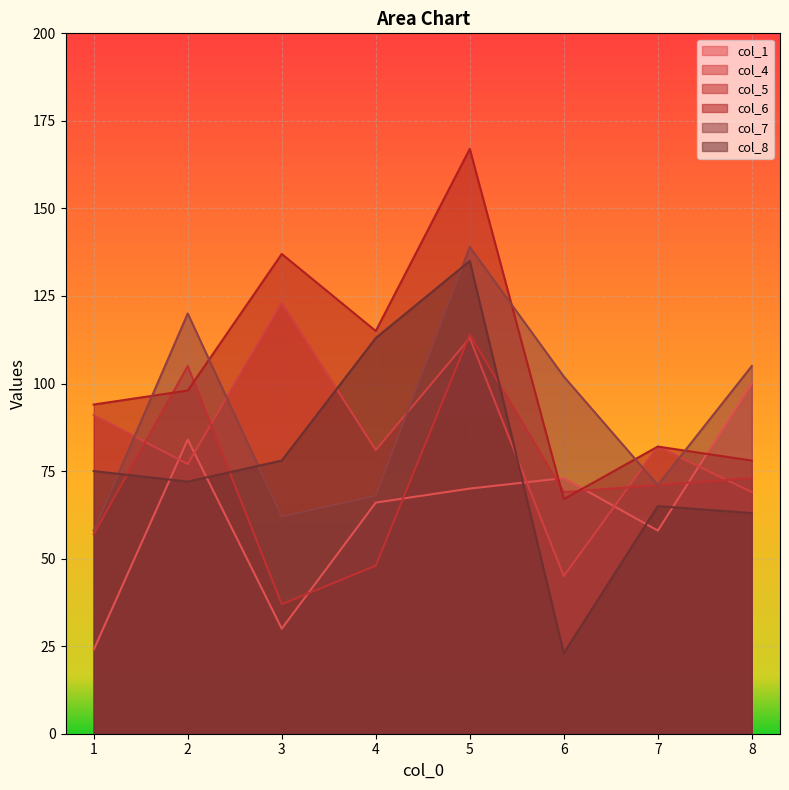

Which series has the largest range (max minus min)?

col_8